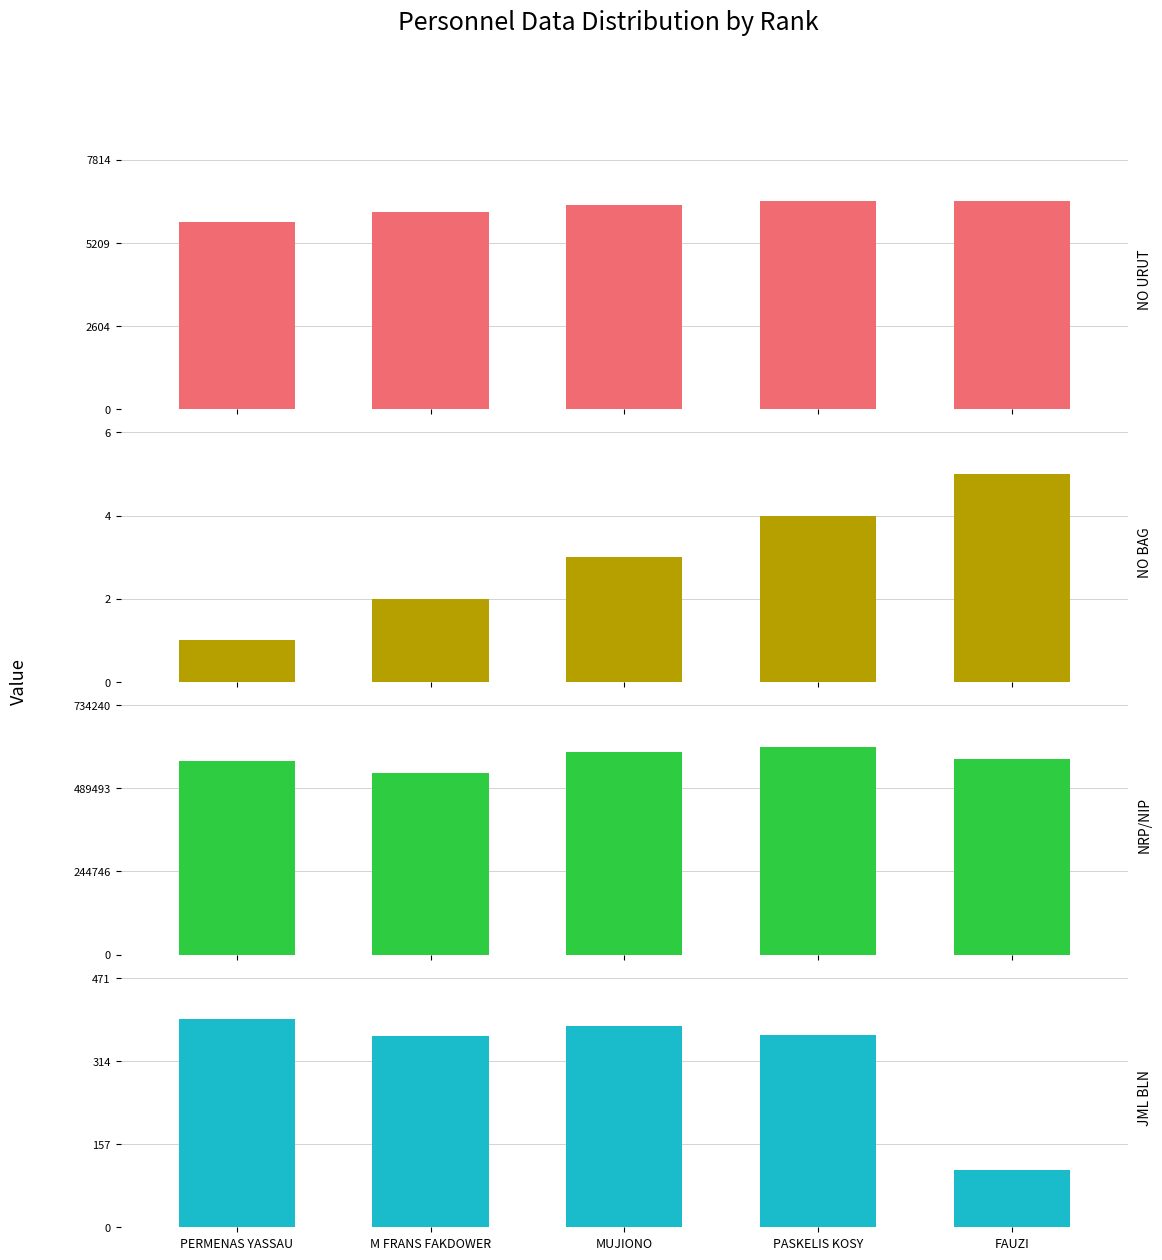

Which has a higher value, MUJIONO or PASKELIS KOSY?

PASKELIS KOSY